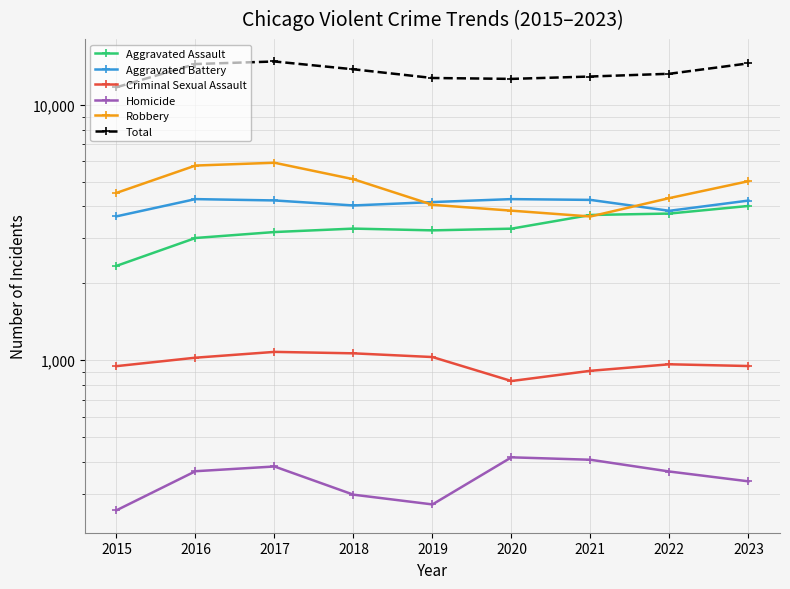

What is the total value across all series at 2015?

23446